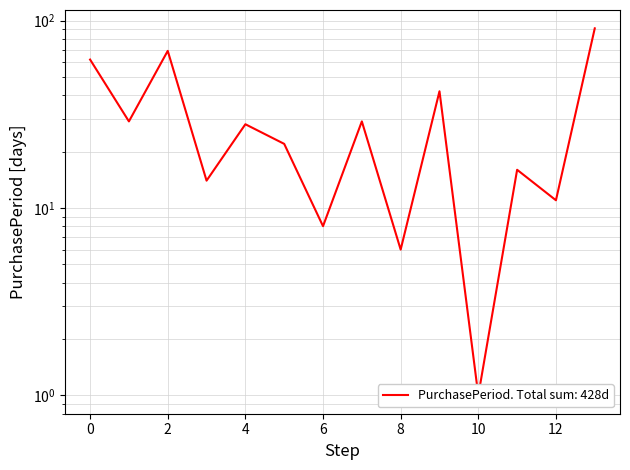

Reading left to right, list all the values displayed in this chart.

62	29	69	14	28	22	8	29	6	42	1	16	11	91